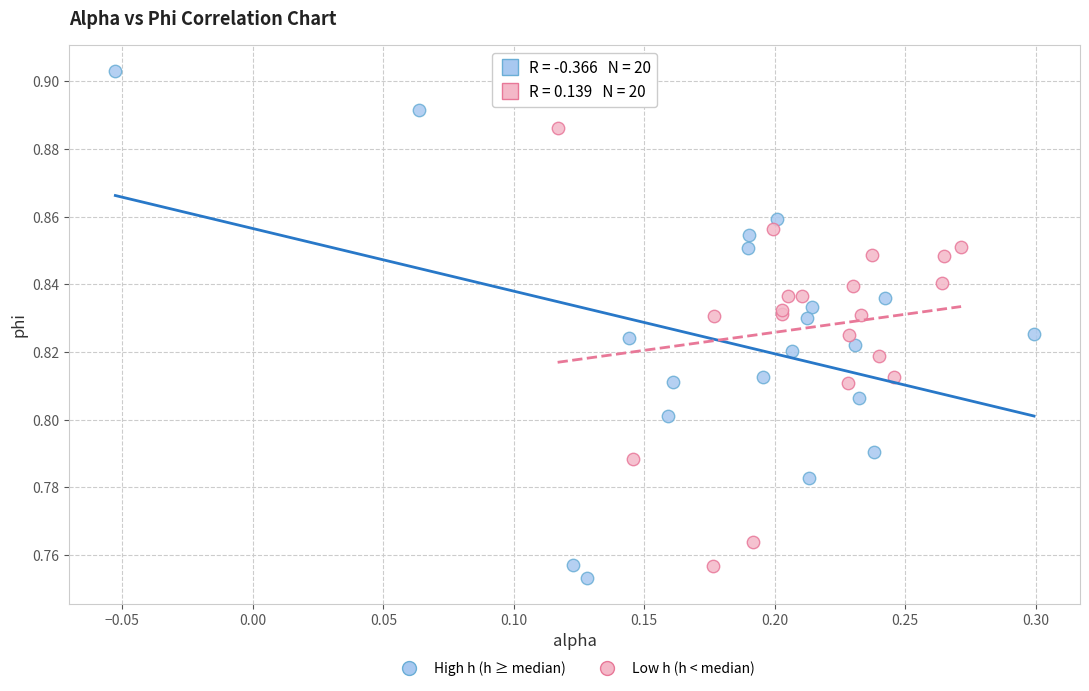

Which series contains the lowest Y value?

High h (h ≥ median)